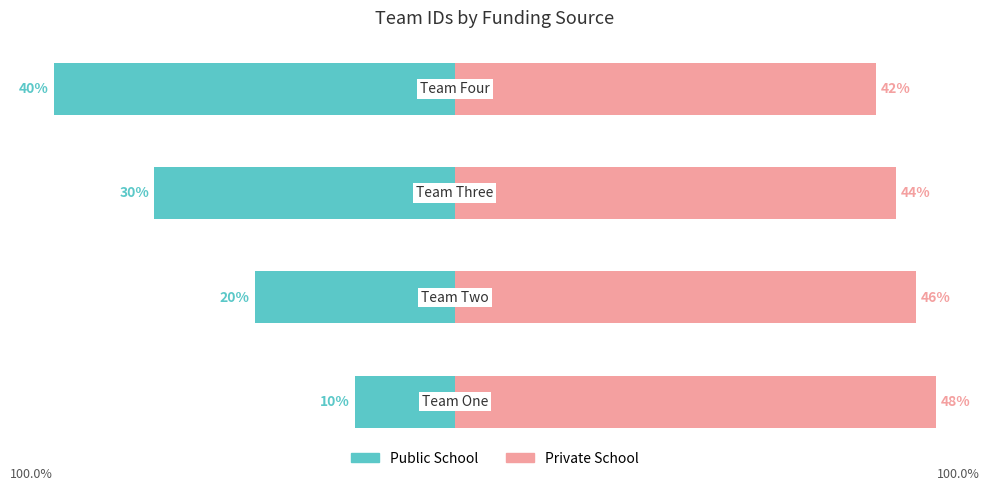

What is the value of the Public School bar at the 4th from the left?

-40